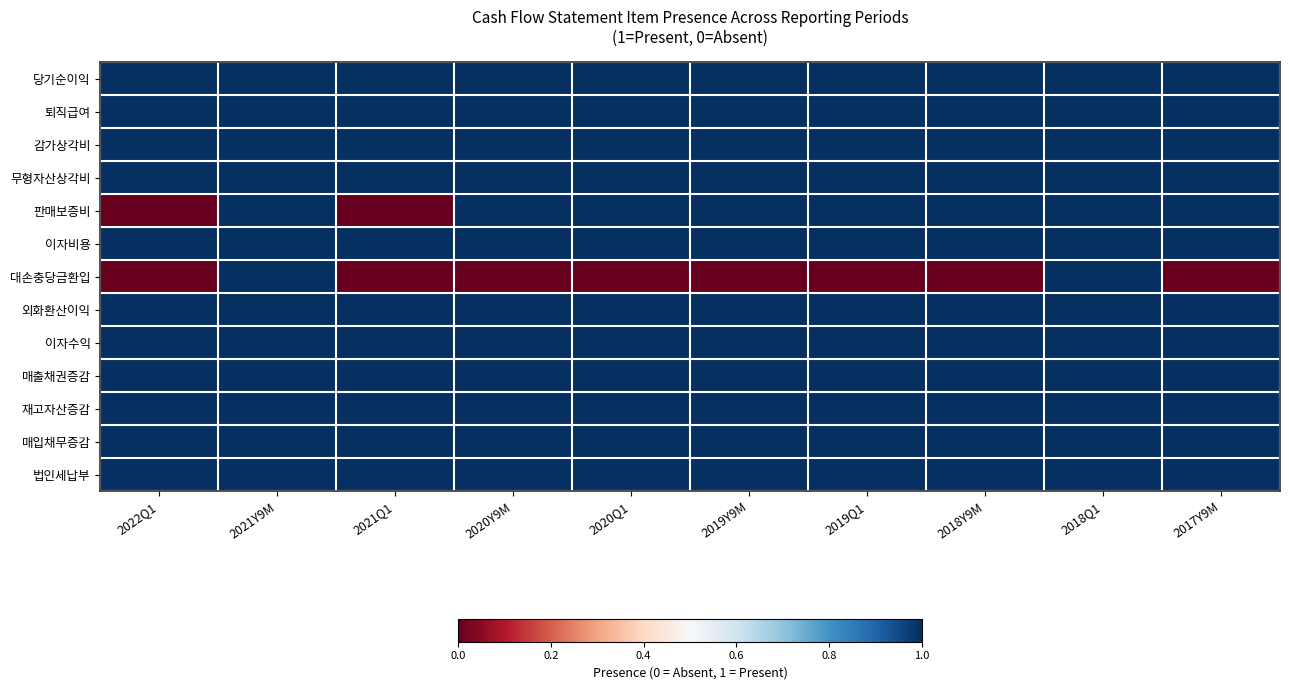

Which series has the largest total across all categories?

당기순이익